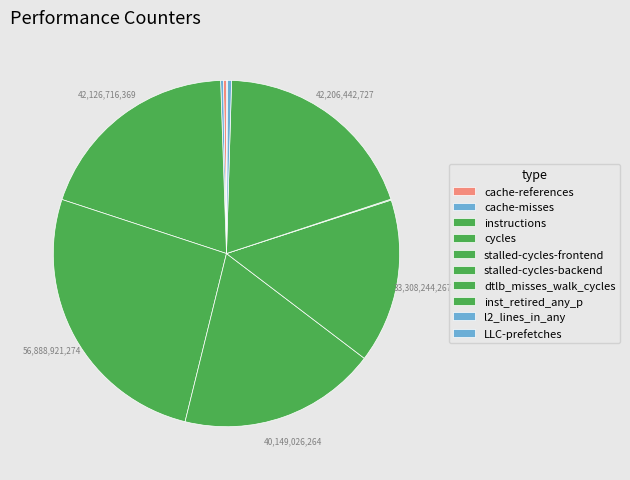

Which has a higher value, l2_lines_in_any or inst_retired_any_p?

inst_retired_any_p